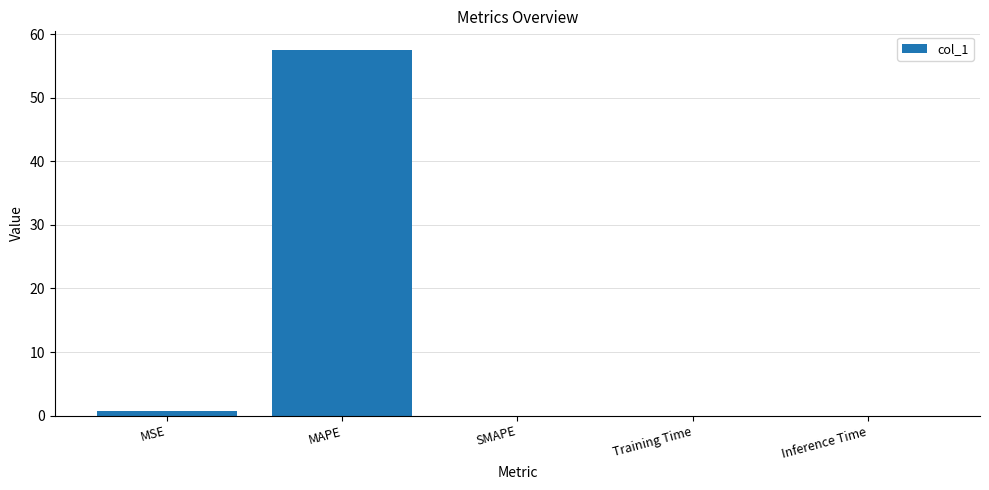

The value at MAPE is 57.5. True or false?

True